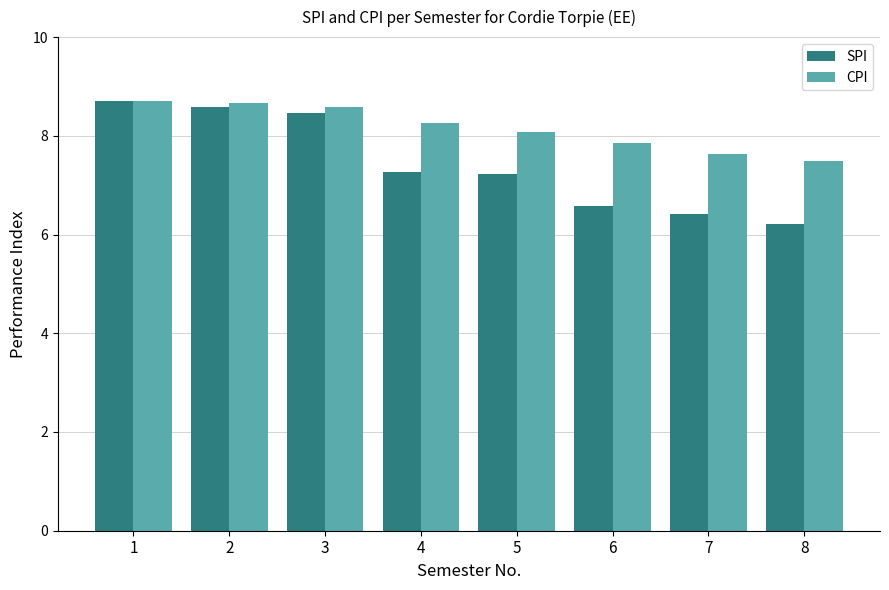

The value of CPI at 2 is 8.7. True or false?

True